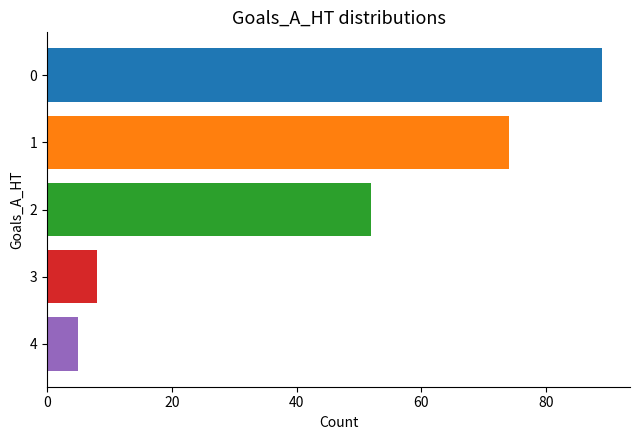

What is the maximum value shown in the chart?

89